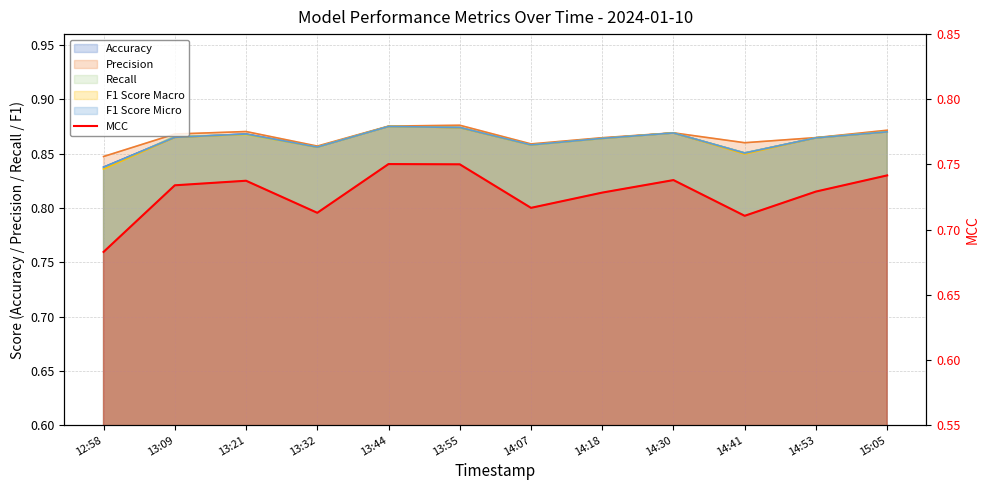

How many values are between 0 and 1?

12